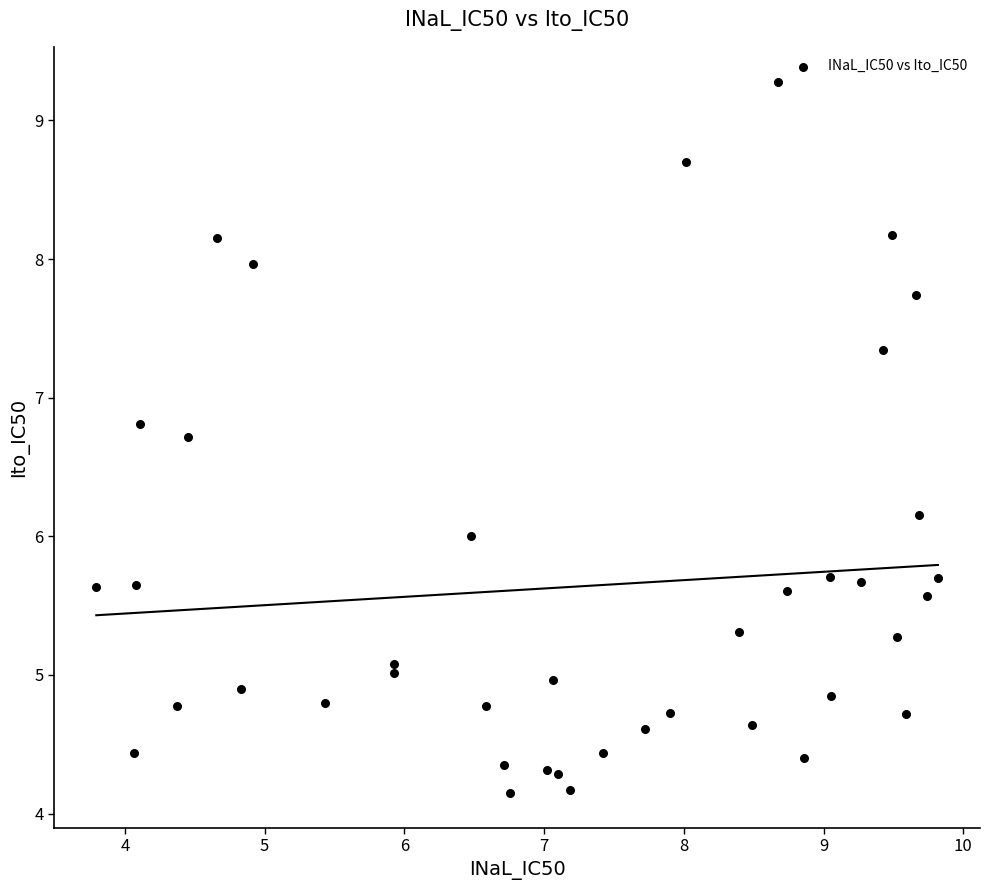

What is the range of Y values (max minus min)?

5.1